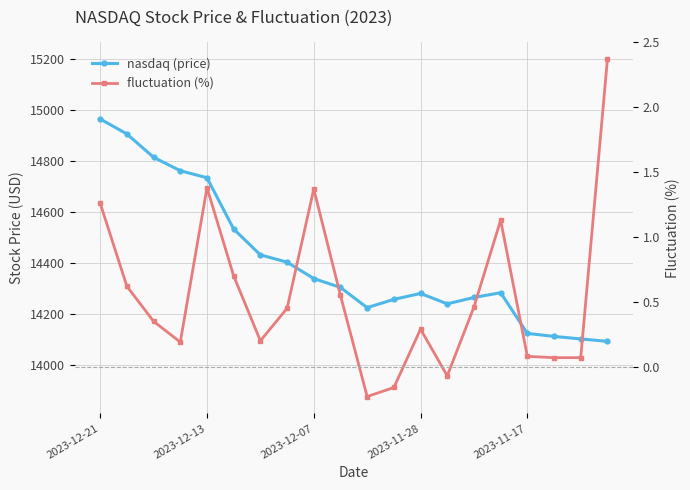

In fluctuation (%), how many points are higher than both neighbors (excluding endpoints)?

4